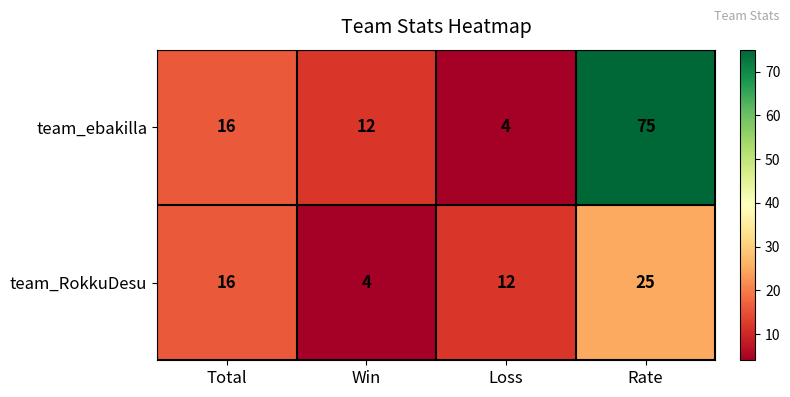

How many team_RokkuDesu values are between 12 and 25?

3